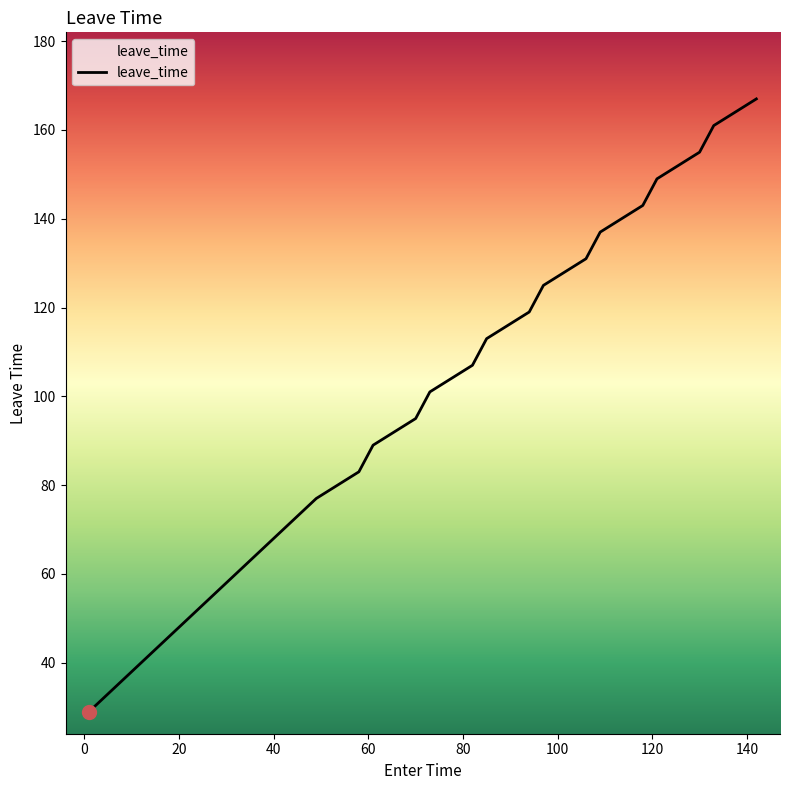

What is the difference between the maximum and minimum values?

138